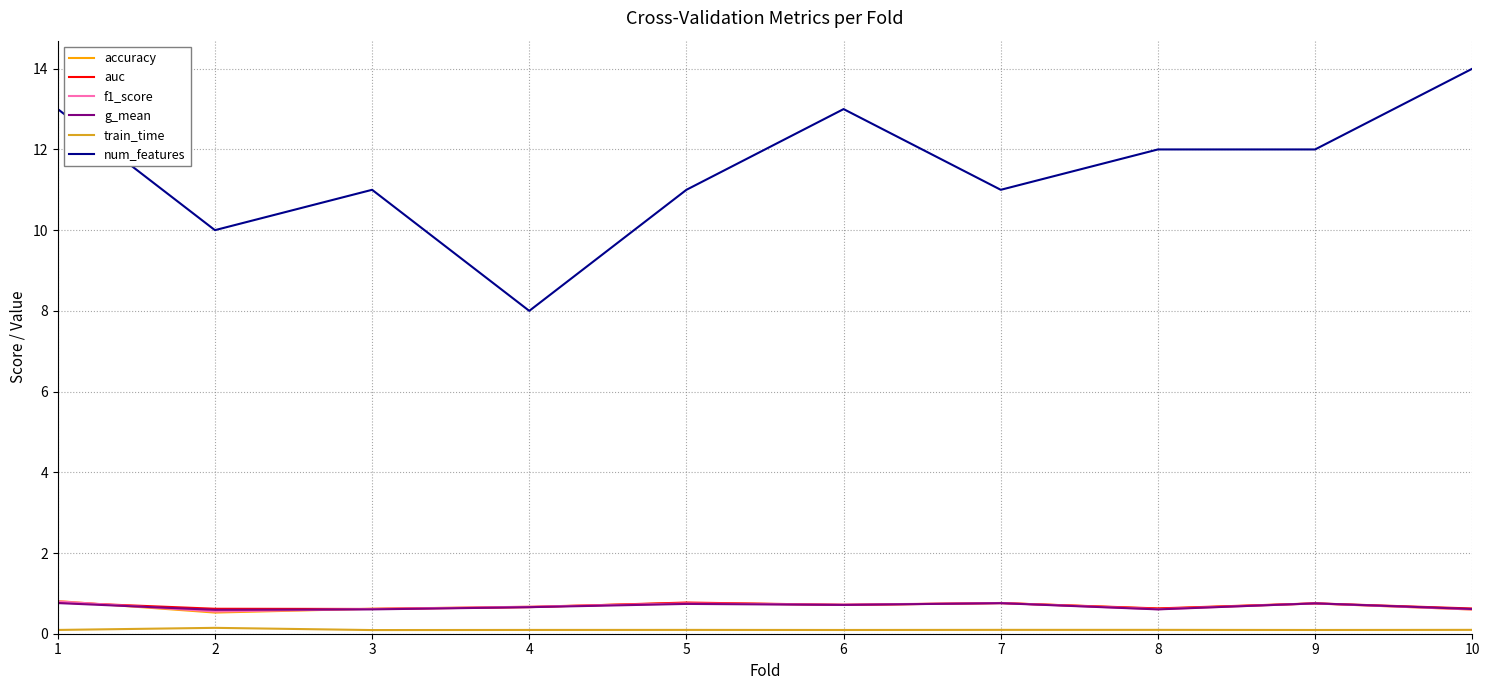

The value of num_features at 5 is 17.2. True or false?

False